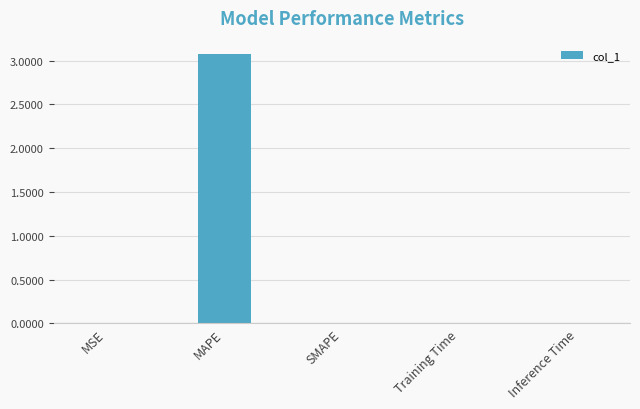

What is the average value?

0.6